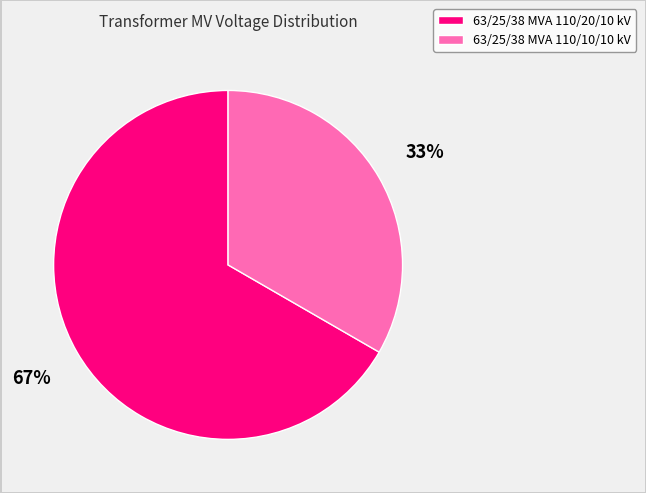

Does any single category account for the majority?

Yes